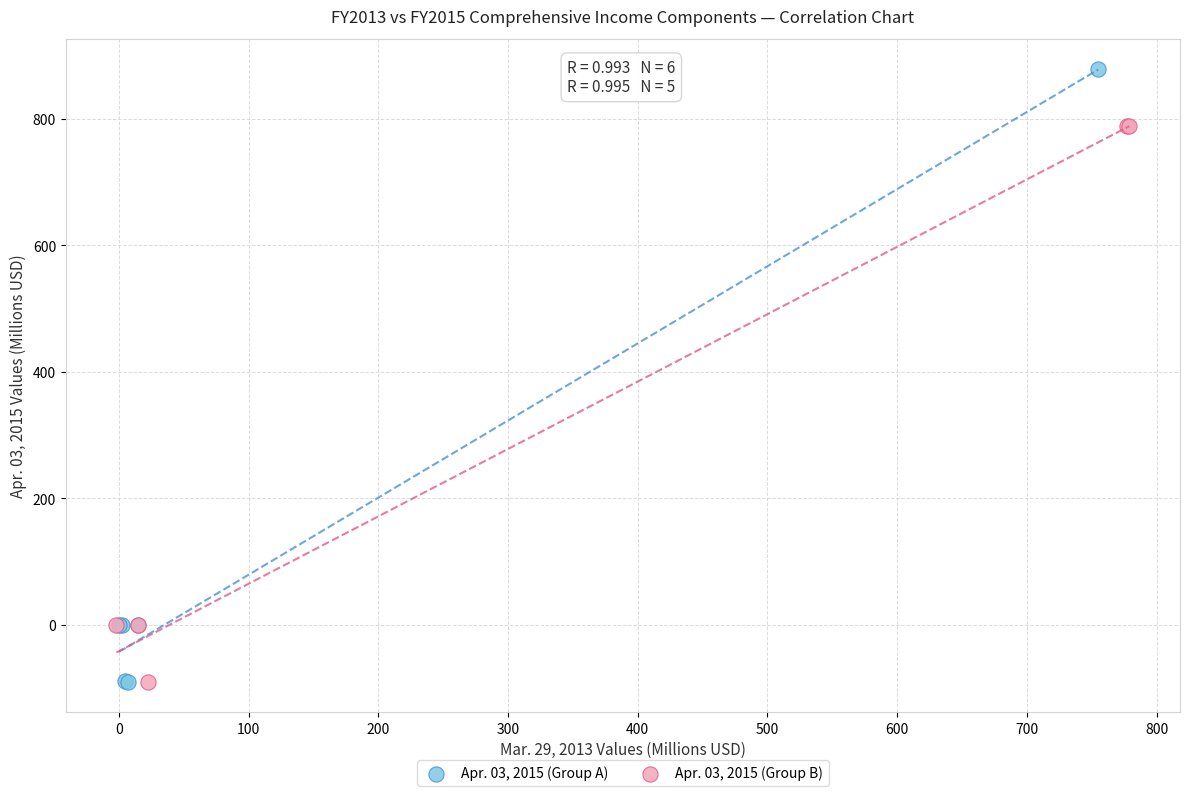

Which series has the largest Y range (max minus min)?

Apr. 03, 2015 (Group A)